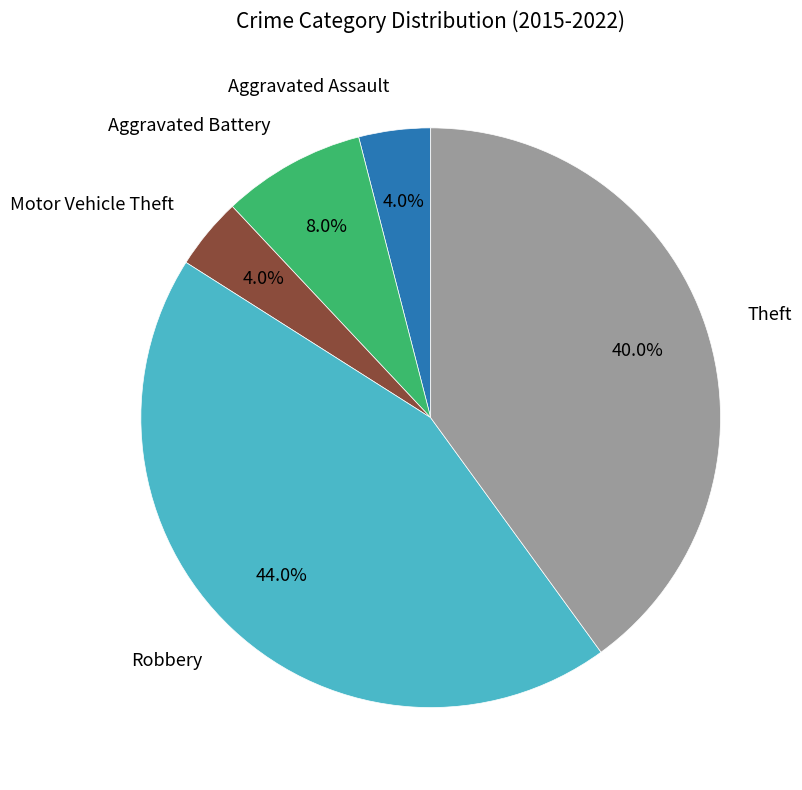

Between Aggravated Battery and Motor Vehicle Theft, which is larger?

Aggravated Battery